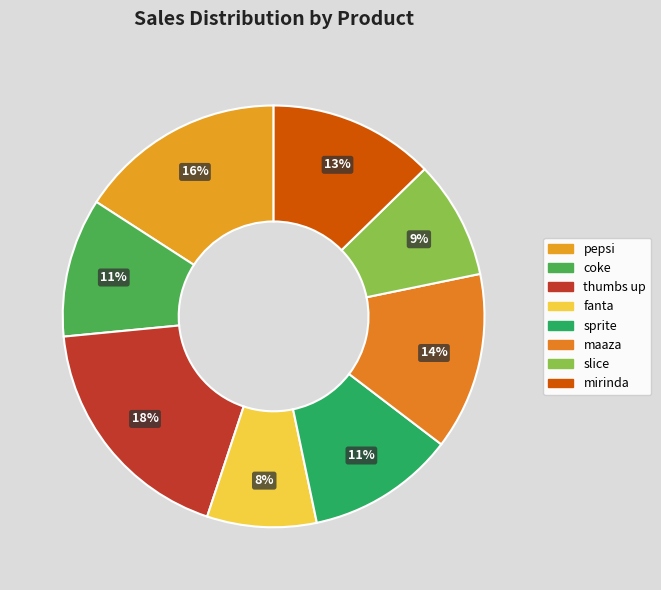

Rank the categories by value from lowest to highest.

fanta, slice, coke, sprite, mirinda, maaza, pepsi, thumbs up